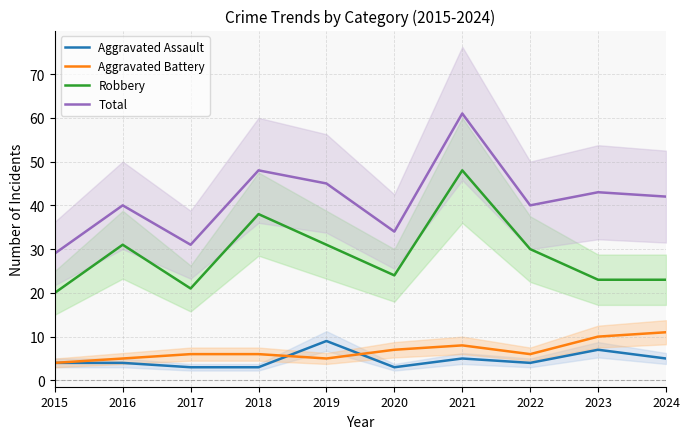

Which label corresponds to the smallest value in the chart?

2017